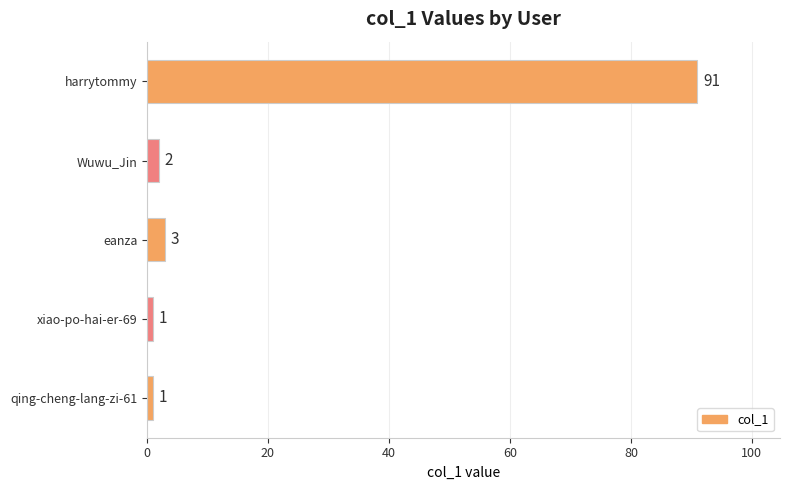

Reading bottom to top, transcribe all the data shown in this chart.

1	1	3	2	91